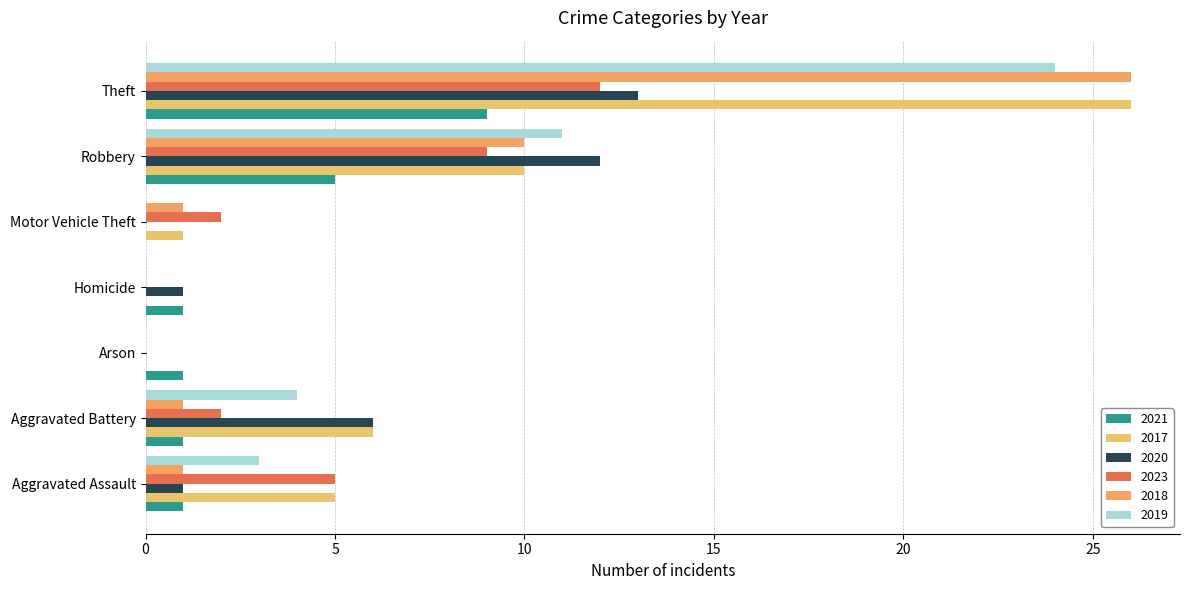

At which label does 2020 reach its minimum?

Arson